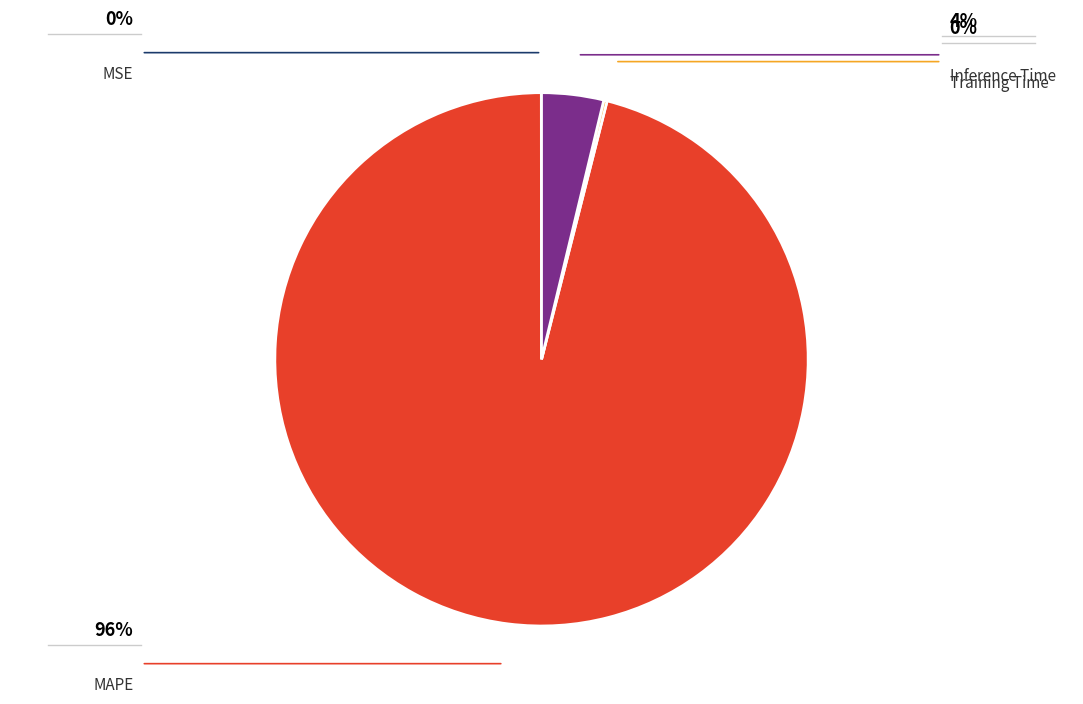

Which category has the biggest portion of the pie?

MAPE